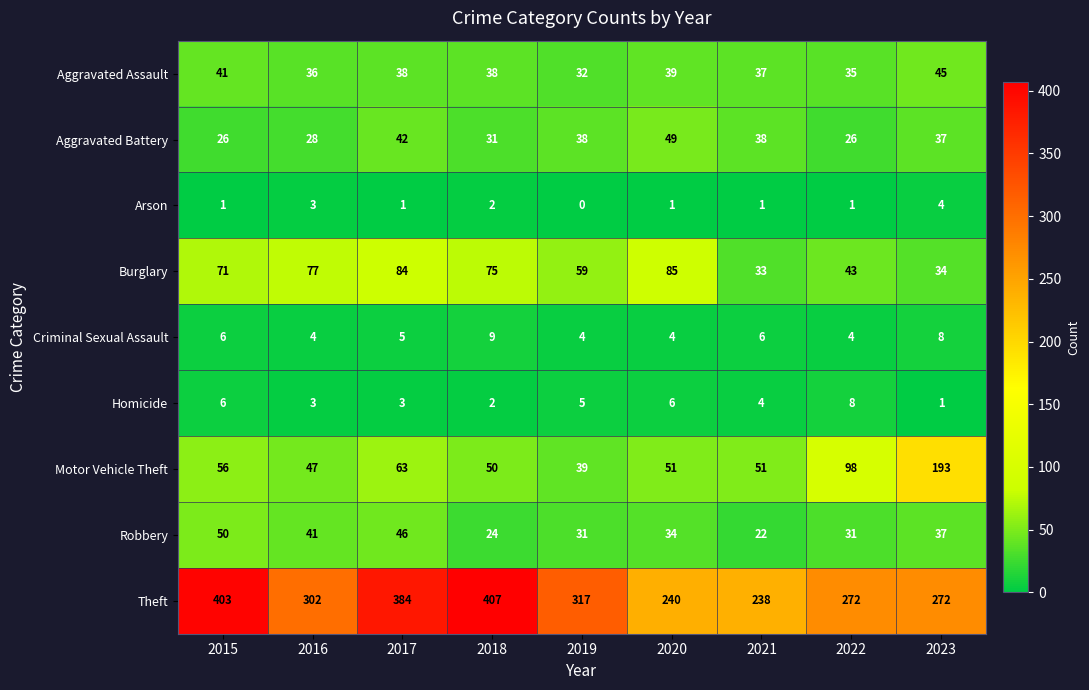

The Arson series shows 0 at 2021. True or false?

False